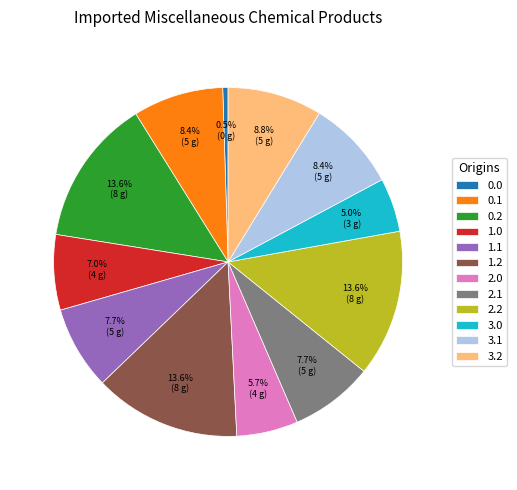

Is there any slice that represents more than half of the pie?

No